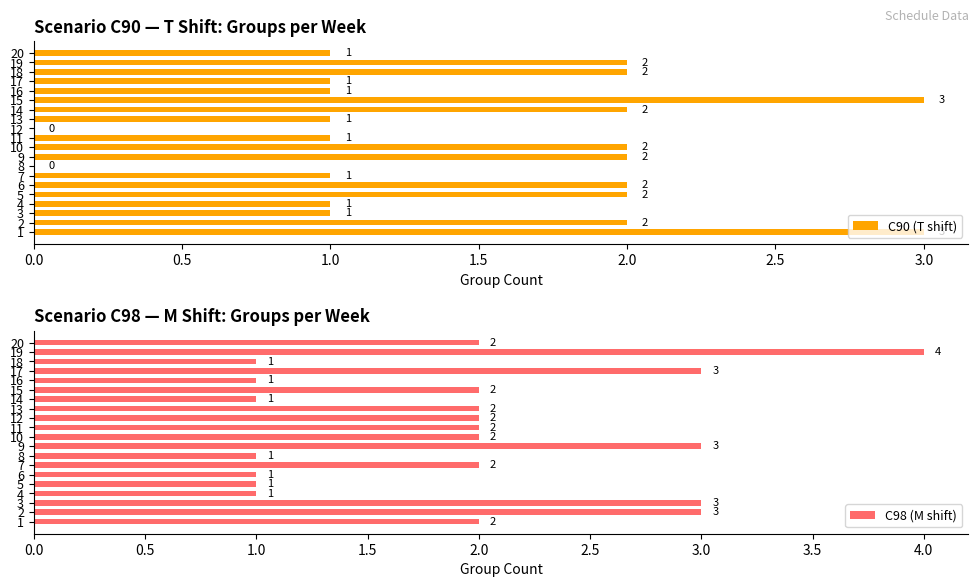

Reading left to right, what are all the values shown in this chart?

C90 (T shift): 3	2	1	1	2	2	1	0	2	2	1	0	1	2	3	1	1	2	2	1
C98 (M shift): 2	3	3	1	1	1	2	1	3	2	2	2	2	1	2	1	3	1	4	2